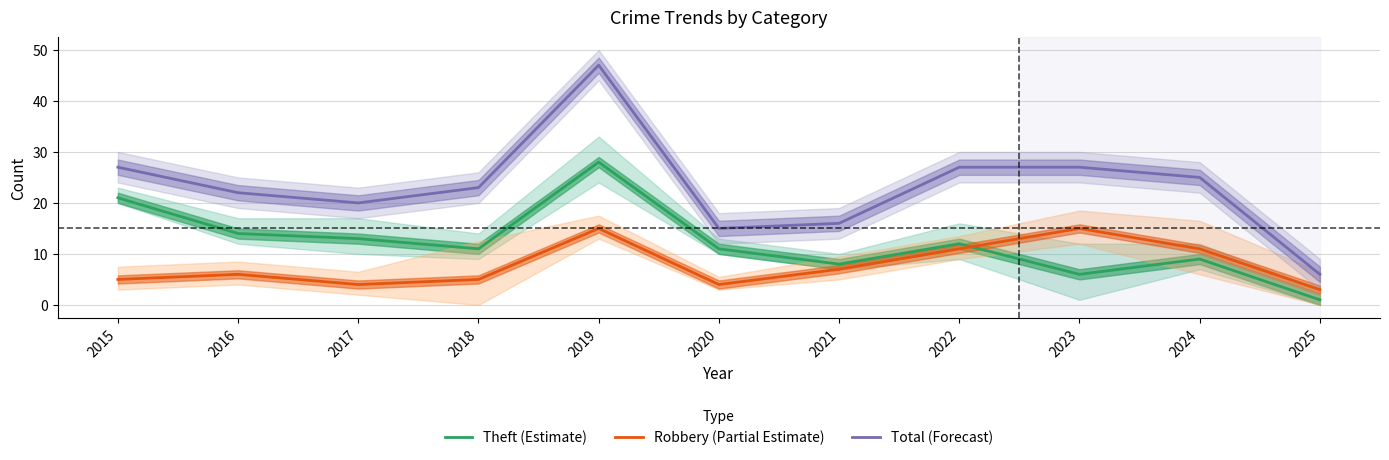

Where is the first local maximum for Theft (Estimate)?

2019